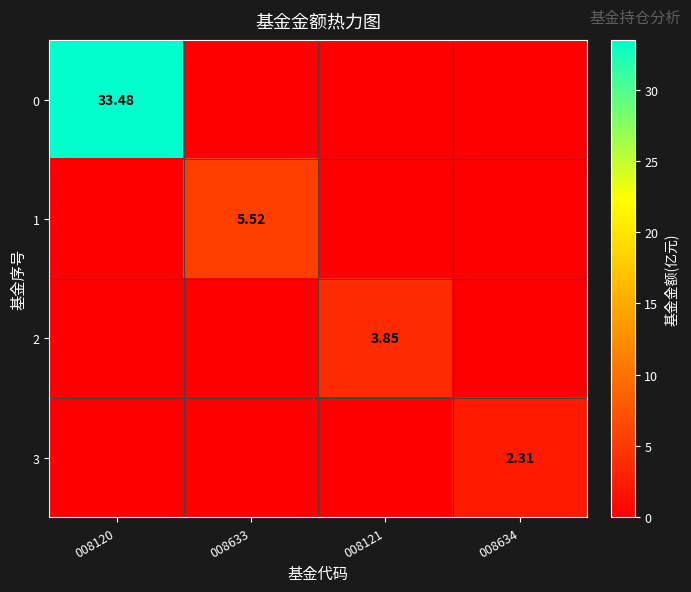

List the labels in order of 0 value, largest first.

008120, 008633, 008121, 008634